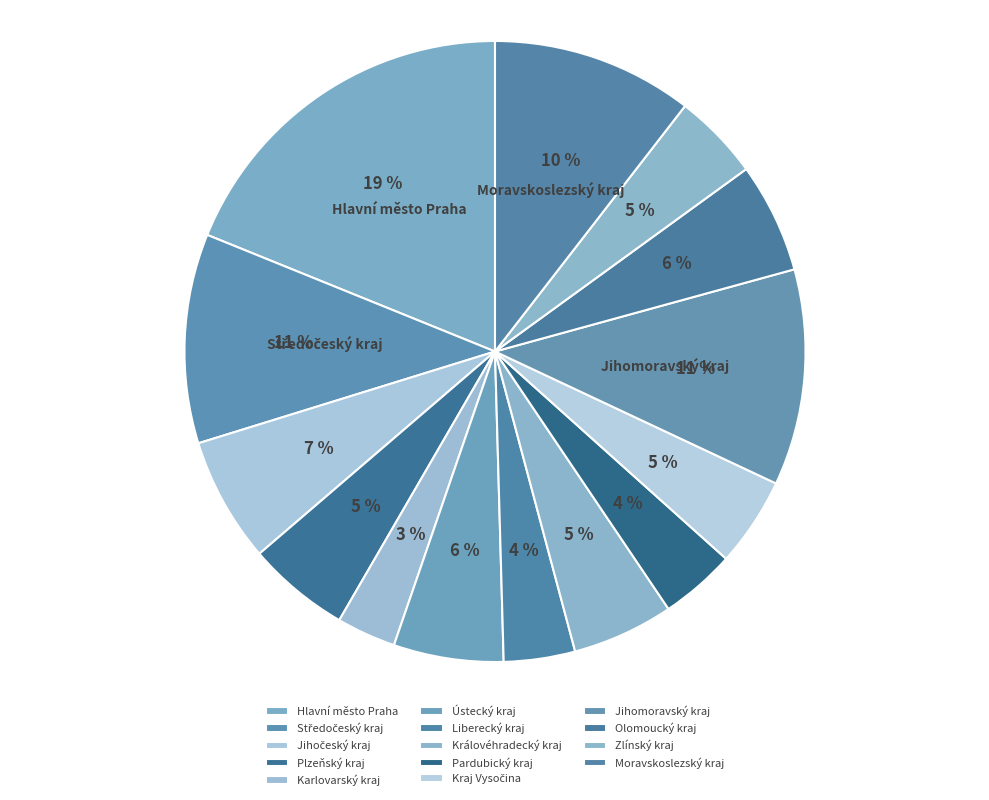

What is the smallest slice in the pie chart?

Karlovarský kraj